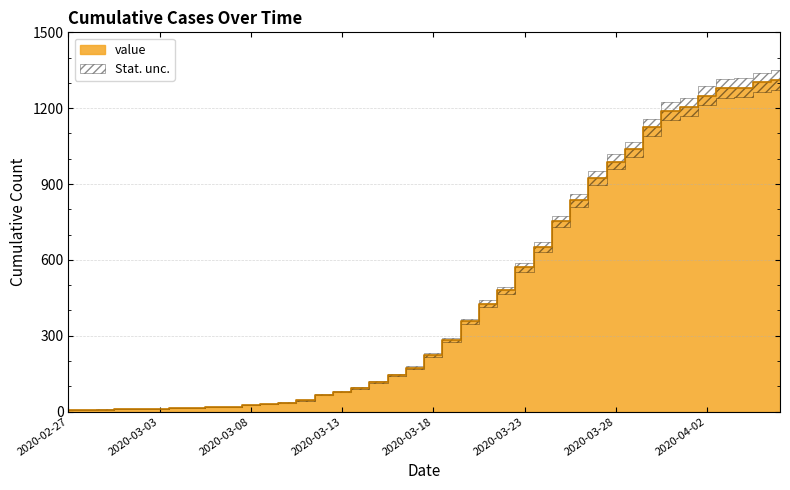

List the labels in order of value, smallest first.

2020-02-27, 2020-02-28, 2020-02-29, 2020-03-02, 2020-03-01, 2020-03-03, 2020-03-04, 2020-03-05, 2020-03-06, 2020-03-07, 2020-03-08, 2020-03-09, 2020-03-10, 2020-03-11, 2020-03-12, 2020-03-13, 2020-03-14, 2020-03-15, 2020-03-16, 2020-03-17, 2020-03-18, 2020-03-19, 2020-03-20, 2020-03-21, 2020-03-22, 2020-03-23, 2020-03-24, 2020-03-25, 2020-03-26, 2020-03-27, 2020-03-28, 2020-03-29, 2020-03-30, 2020-03-31, 2020-04-01, 2020-04-02, 2020-04-03, 2020-04-04, 2020-04-05, 2020-04-06